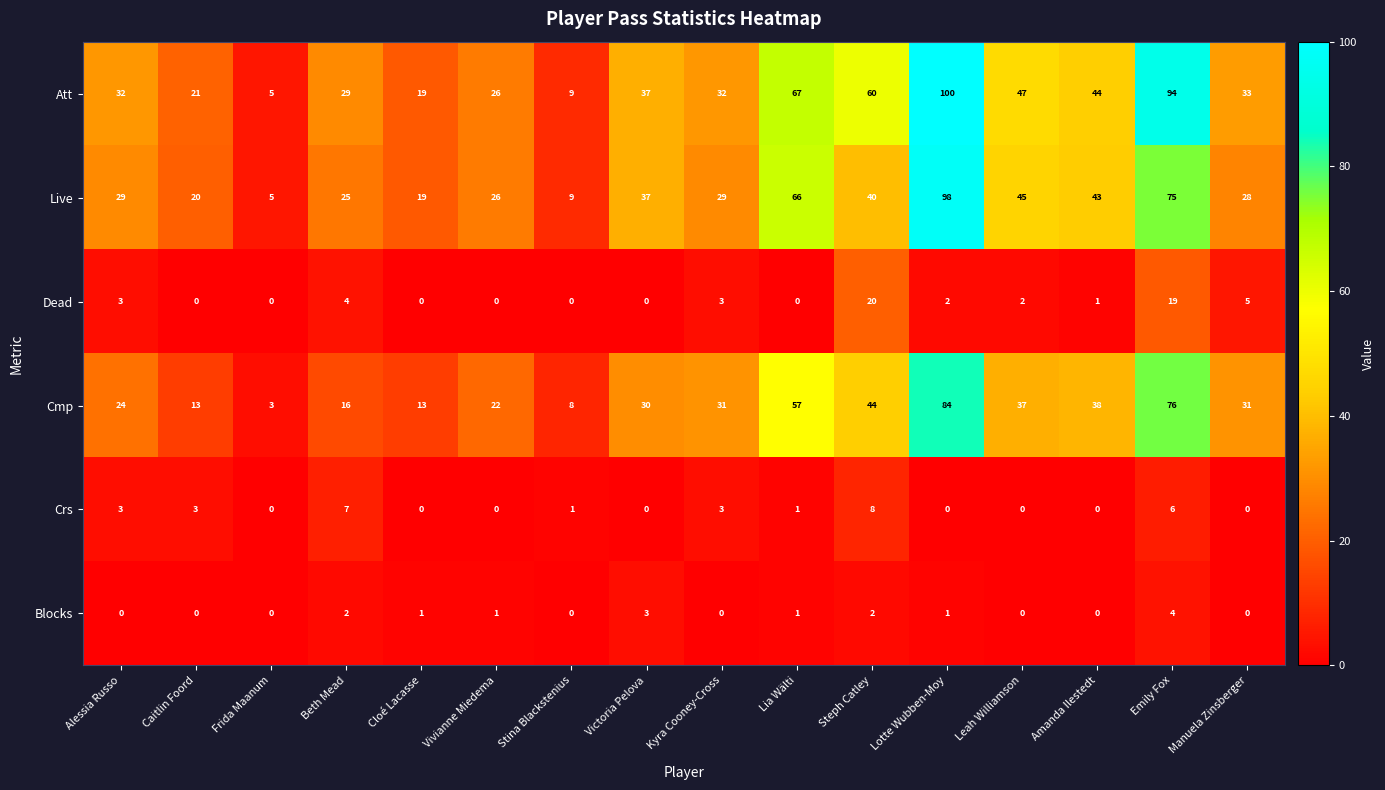

Which category has the highest value across all series?

Lotte Wubben-Moy